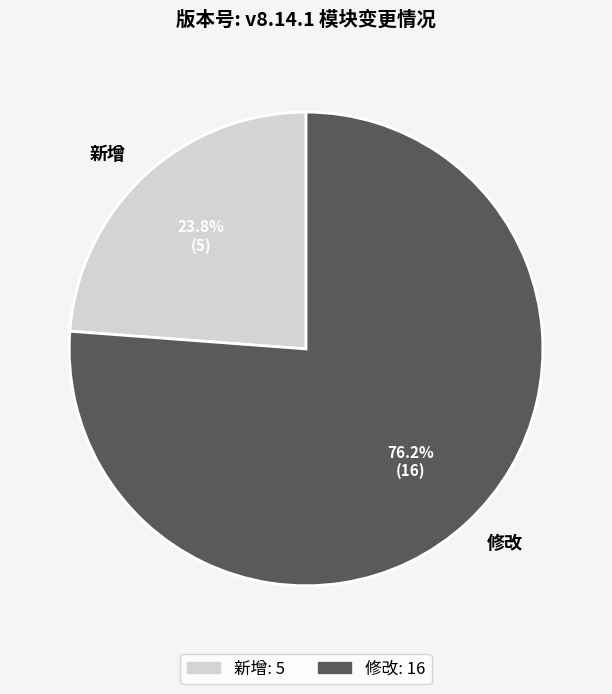

To the nearest percent, what is the combined percentage of 修改 and 新增?

100%